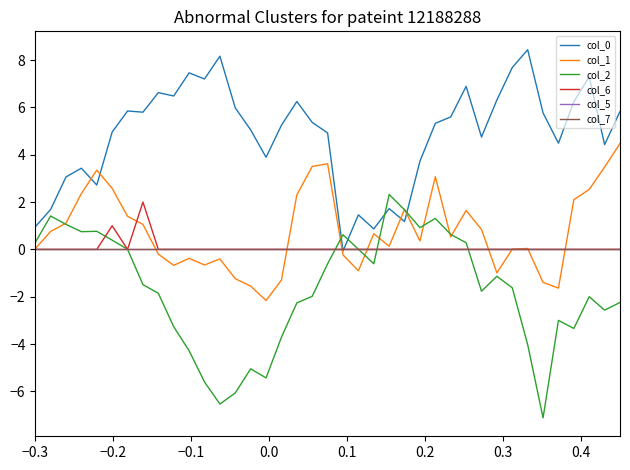

What is the difference between the maximum and second lowest values in the col_2 series?

8.9